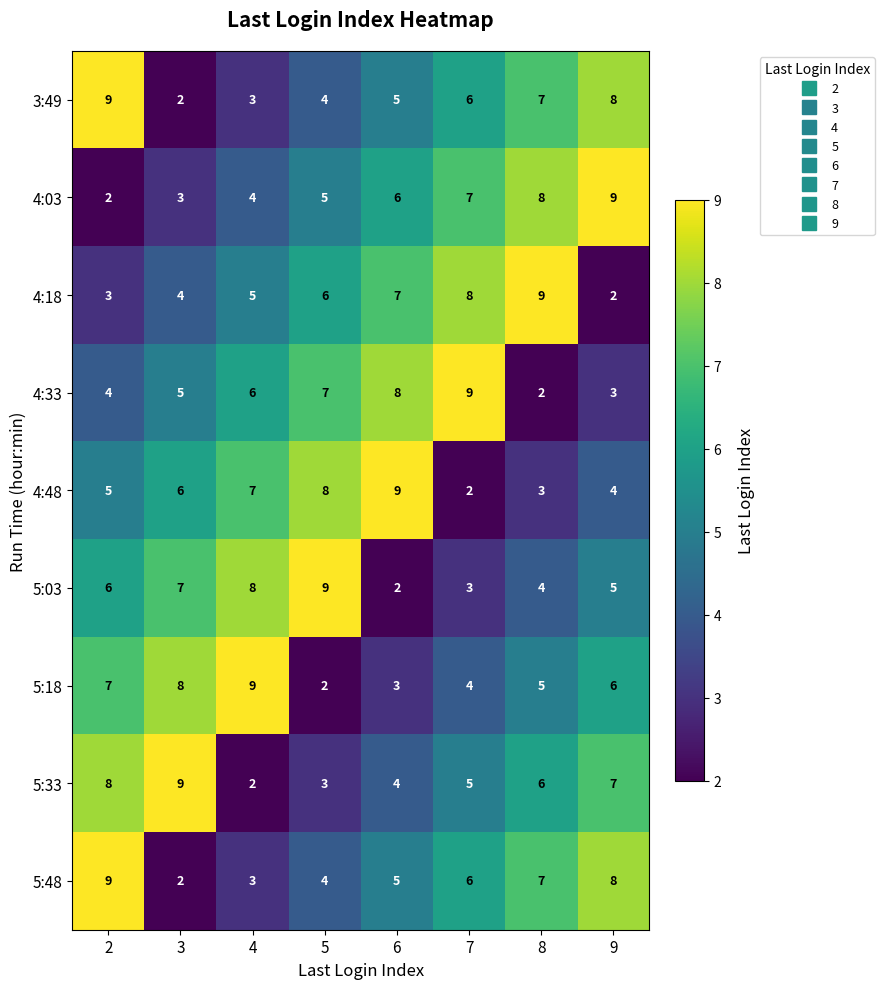

The value of 5:48 at 7 is 6. True or false?

True